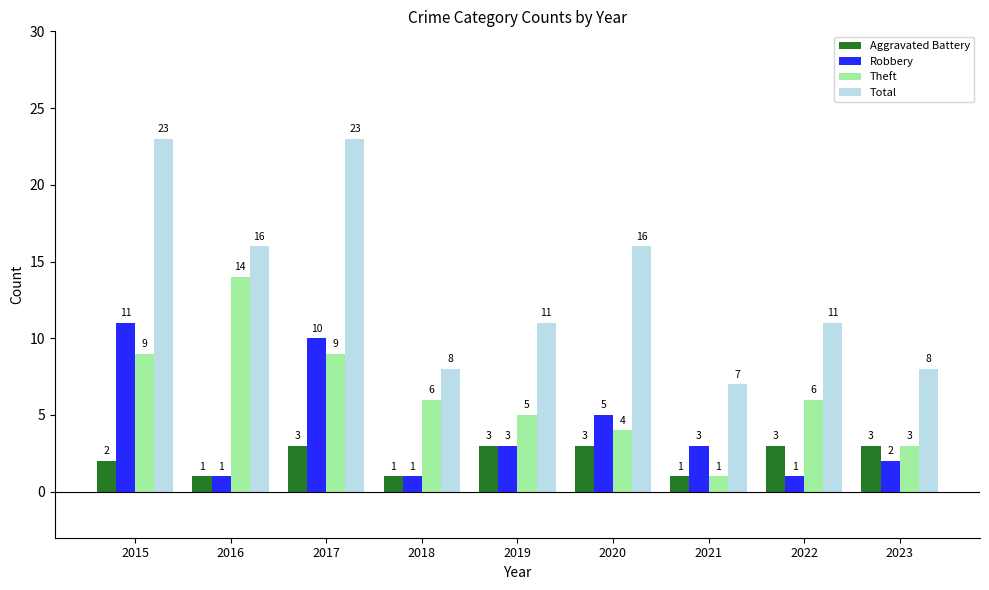

What is the maximum value for Total?

23